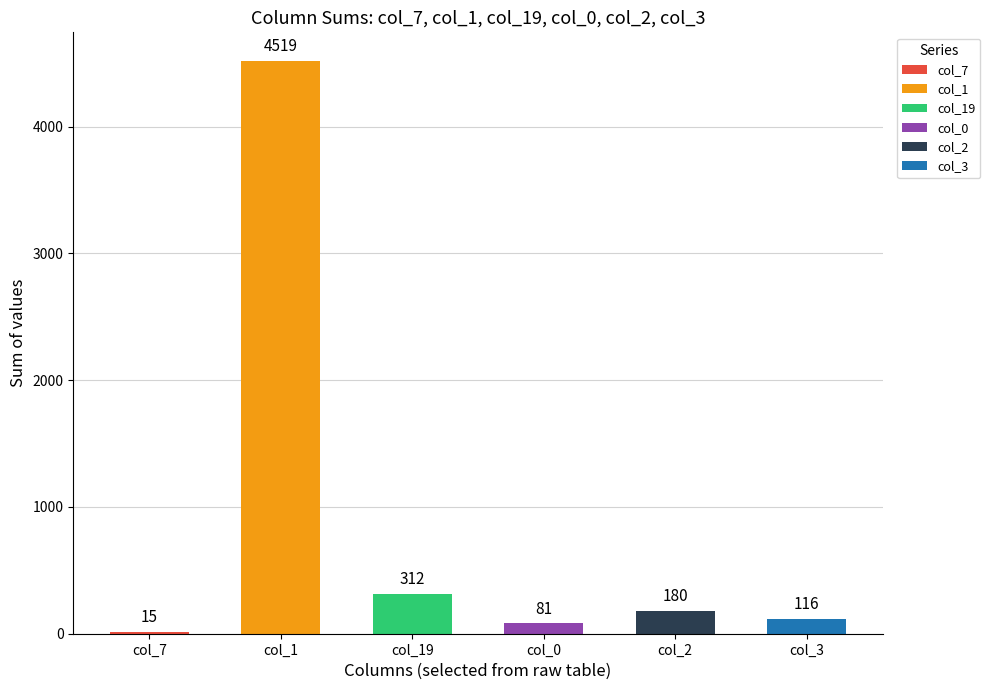

What is the change in value from col_19 to col_2?

-132